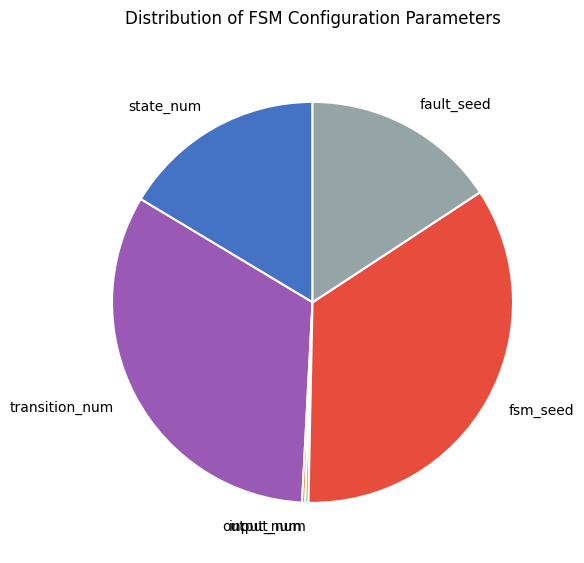

True or false: fault_seed accounts for 23% of the total.

False